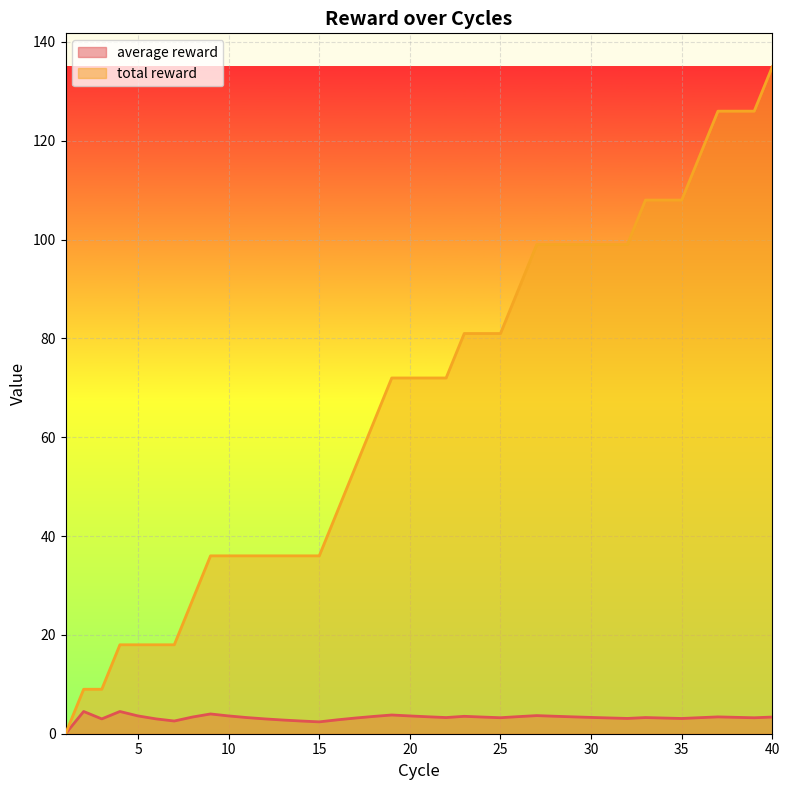

How many data points does each series have?

40